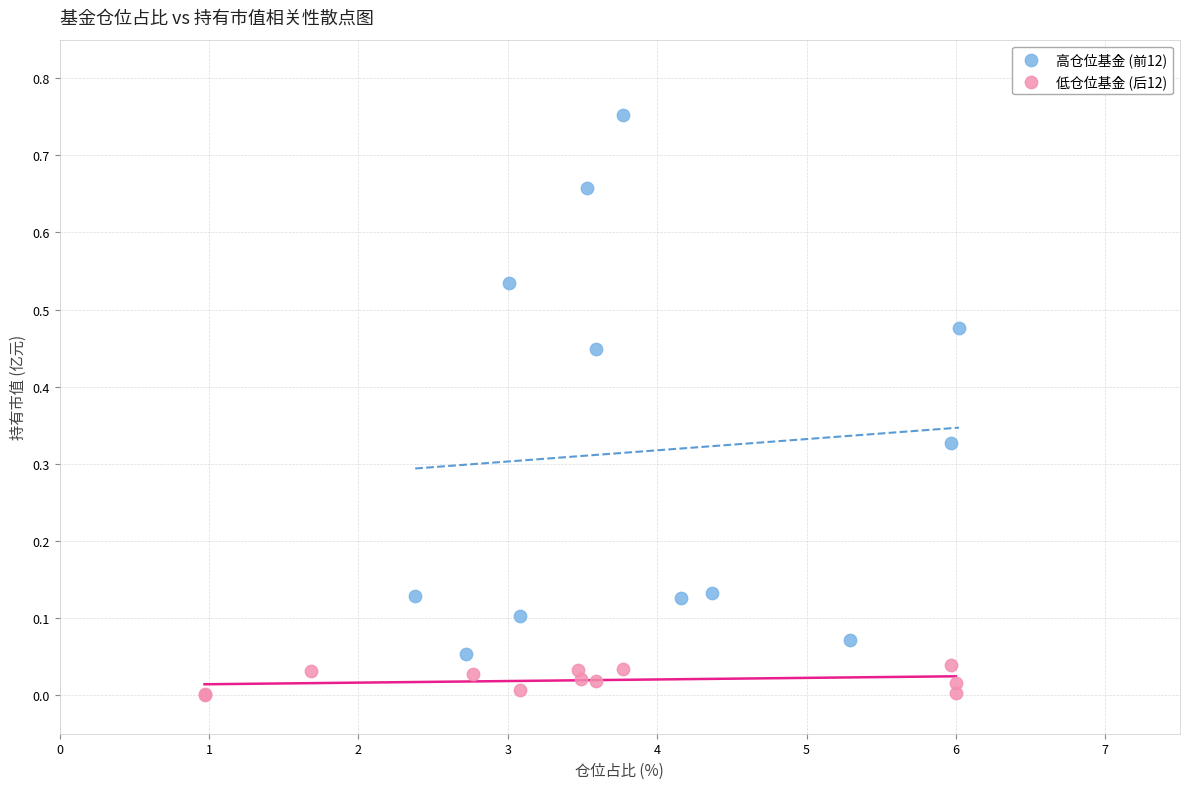

Which series reaches the maximum Y coordinate?

高仓位基金 (前12)